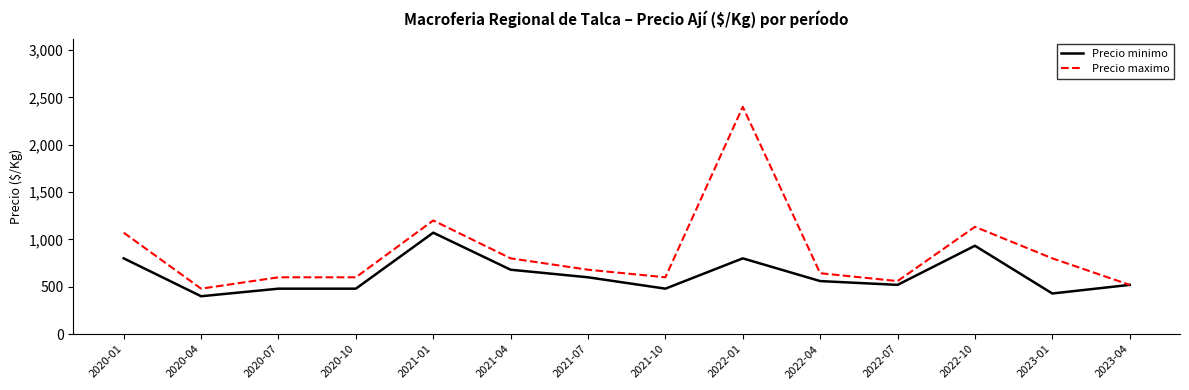

At which label is Precio minimo closest to 735?

2021-04